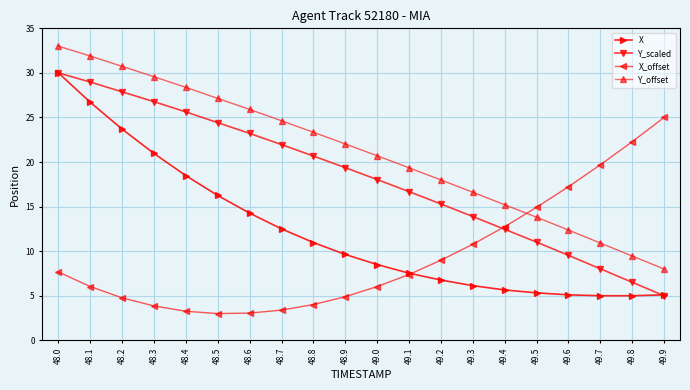

Between 49.0 and 49.8, which series saw the biggest shift?

X_offset